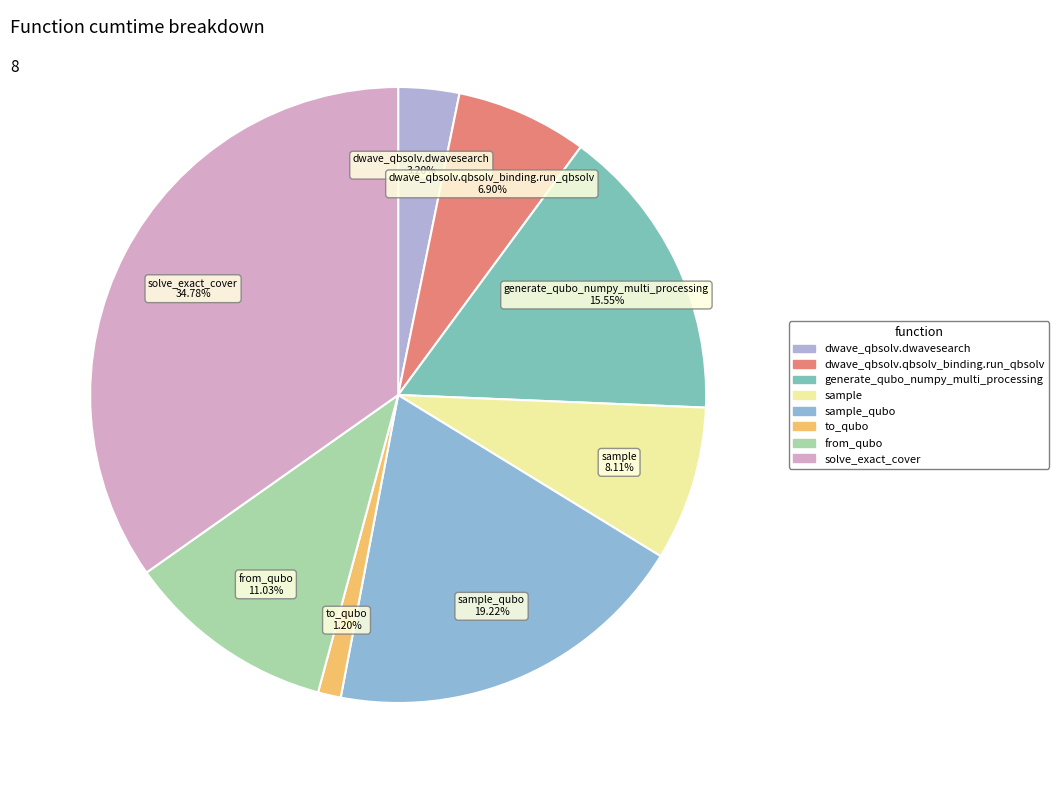

Combined, do to_qubo 1.20% and sample_qubo 19.22% account for over 50%?

No